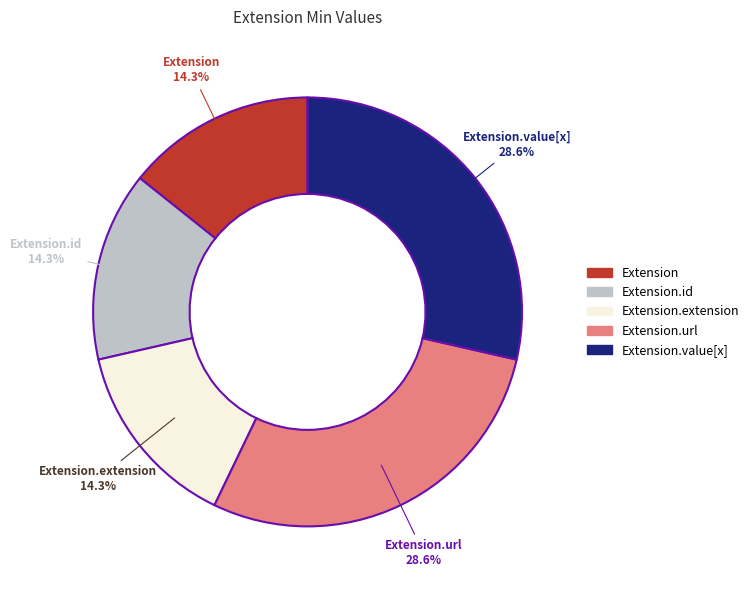

Does any single category account for the majority?

No